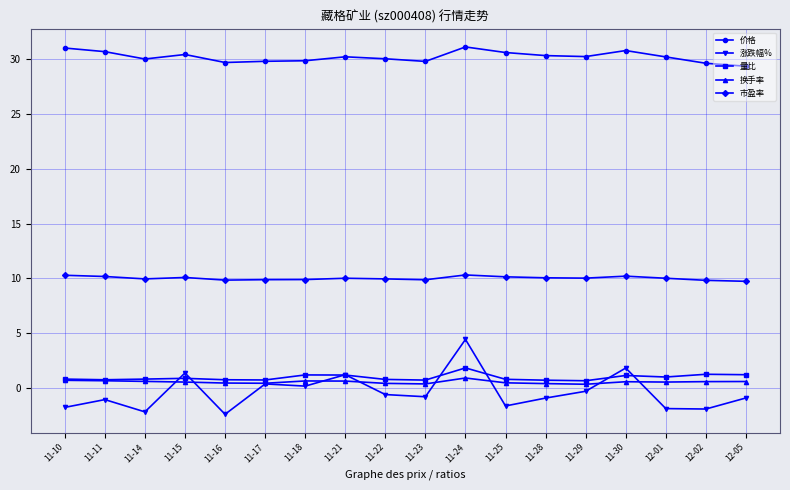

What is the maximum value for 量比?

1.8